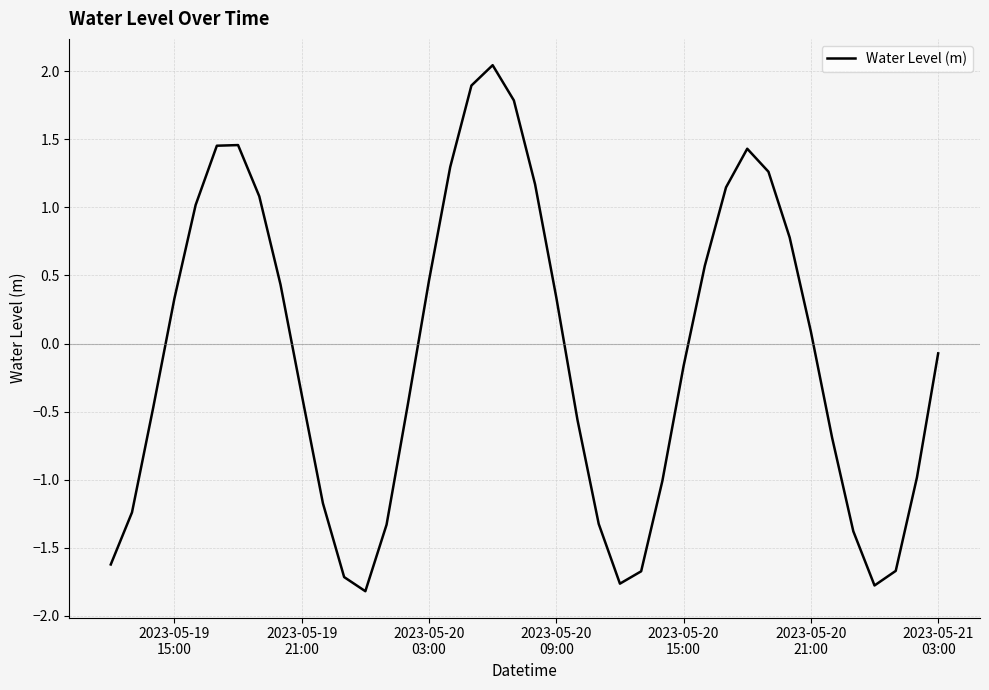

What is the difference between the maximum and minimum values?

3.9